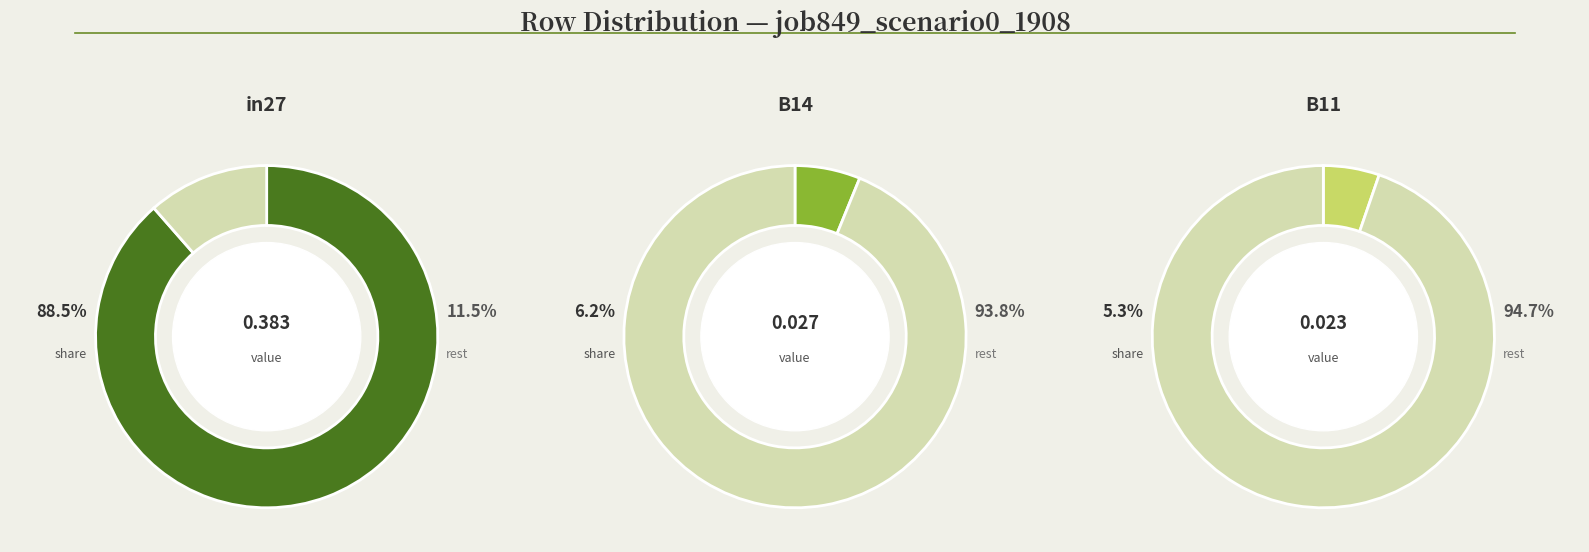

To the nearest percent, what portion does B14 represent?

6%